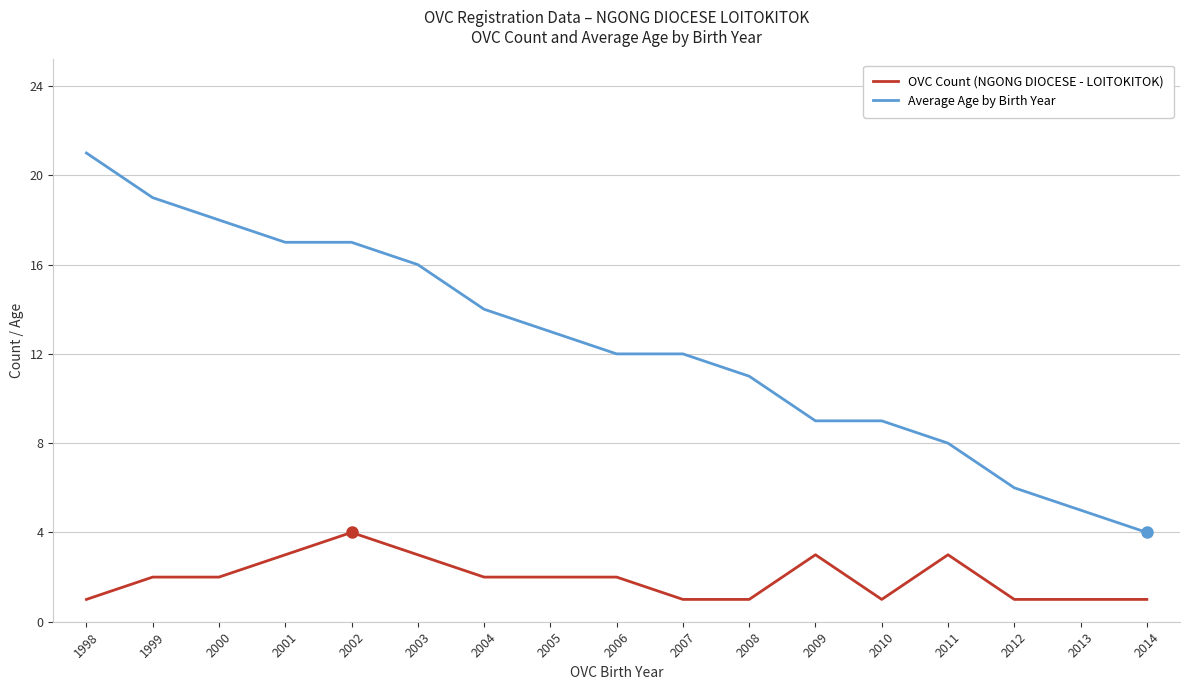

What are all the series names shown in the legend?

OVC Count (NGONG DIOCESE - LOITOKITOK), Average Age by Birth Year